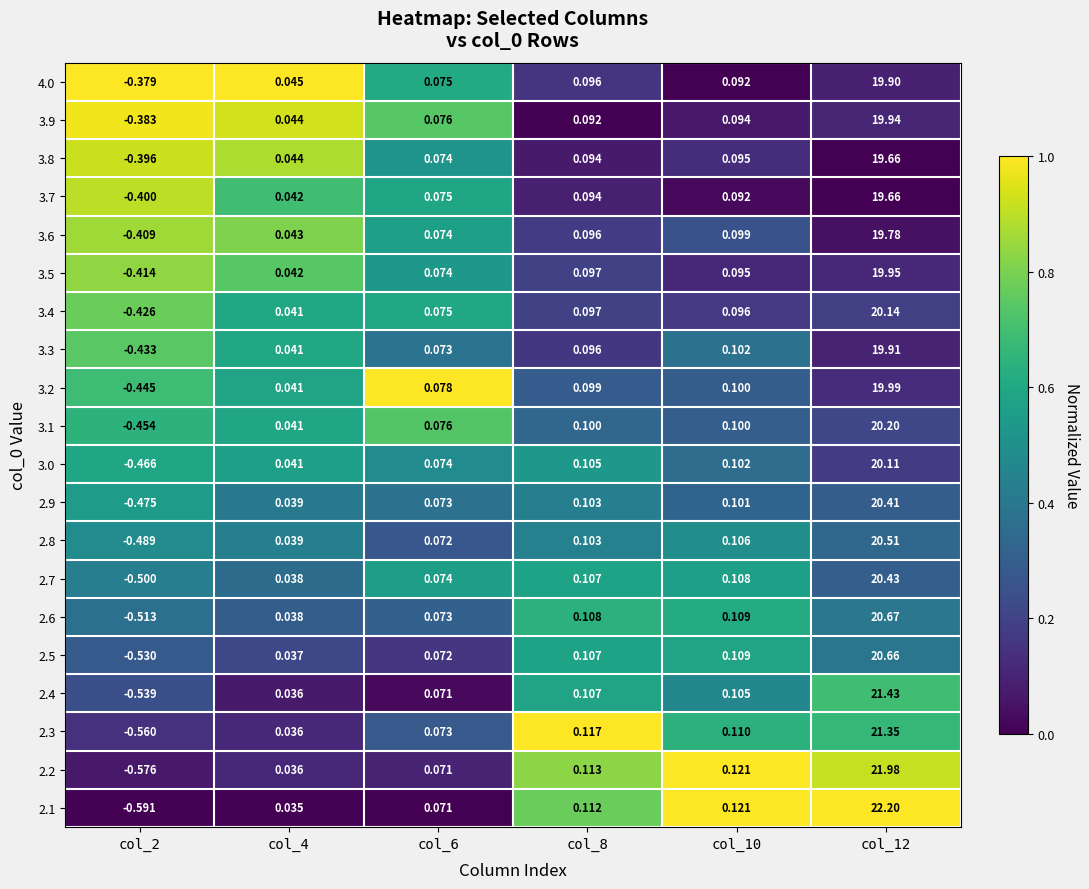

Is the value of 3.7 at col_10 greater than the value of 3.0 at col_10?

No